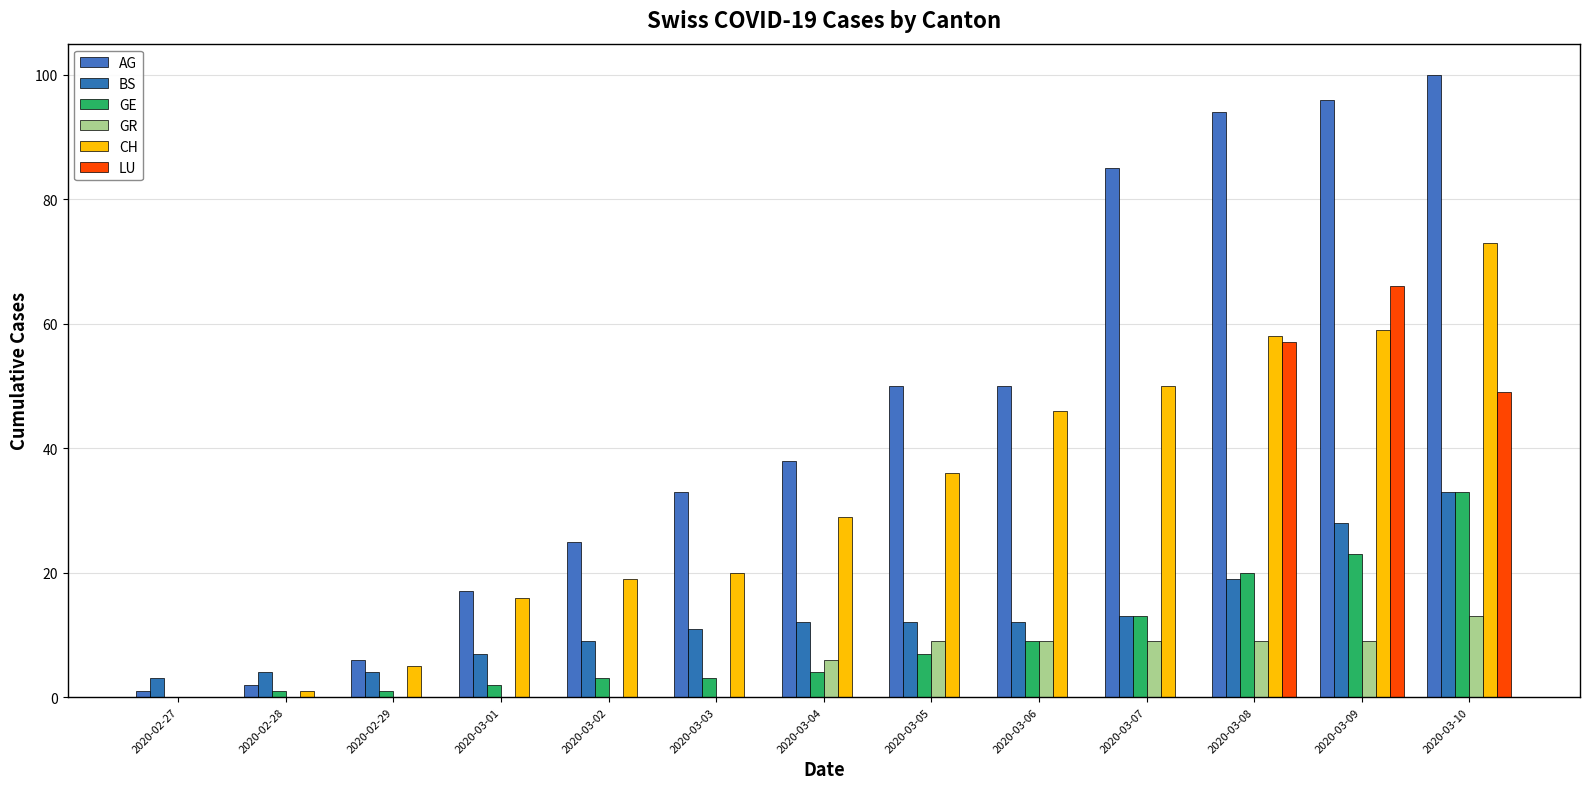

Reading left to right, list all the values displayed in this chart.

AG: 2020-02-27=1	2020-02-28=2	2020-02-29=6	2020-03-01=17	2020-03-02=25	2020-03-03=33	2020-03-04=38	2020-03-05=50	2020-03-06=50	2020-03-07=85	2020-03-08=94	2020-03-09=96	2020-03-10=100
BS: 2020-02-27=3	2020-02-28=4	2020-02-29=4	2020-03-01=7	2020-03-02=9	2020-03-03=11	2020-03-04=12	2020-03-05=12	2020-03-06=12	2020-03-07=13	2020-03-08=19	2020-03-09=28	2020-03-10=33
GE: 2020-02-27=0	2020-02-28=1	2020-02-29=1	2020-03-01=2	2020-03-02=3	2020-03-03=3	2020-03-04=4	2020-03-05=7	2020-03-06=9	2020-03-07=13	2020-03-08=20	2020-03-09=23	2020-03-10=33
GR: 2020-02-27=0	2020-02-28=0	2020-02-29=0	2020-03-01=0	2020-03-02=0	2020-03-03=0	2020-03-04=6	2020-03-05=9	2020-03-06=9	2020-03-07=9	2020-03-08=9	2020-03-09=9	2020-03-10=13
CH: 2020-02-27=0	2020-02-28=1	2020-02-29=5	2020-03-01=16	2020-03-02=19	2020-03-03=20	2020-03-04=29	2020-03-05=36	2020-03-06=46	2020-03-07=50	2020-03-08=58	2020-03-09=59	2020-03-10=73
LU: 2020-02-27=0	2020-02-28=0	2020-02-29=0	2020-03-01=0	2020-03-02=0	2020-03-03=0	2020-03-04=0	2020-03-05=0	2020-03-06=0	2020-03-07=0	2020-03-08=57	2020-03-09=66	2020-03-10=49